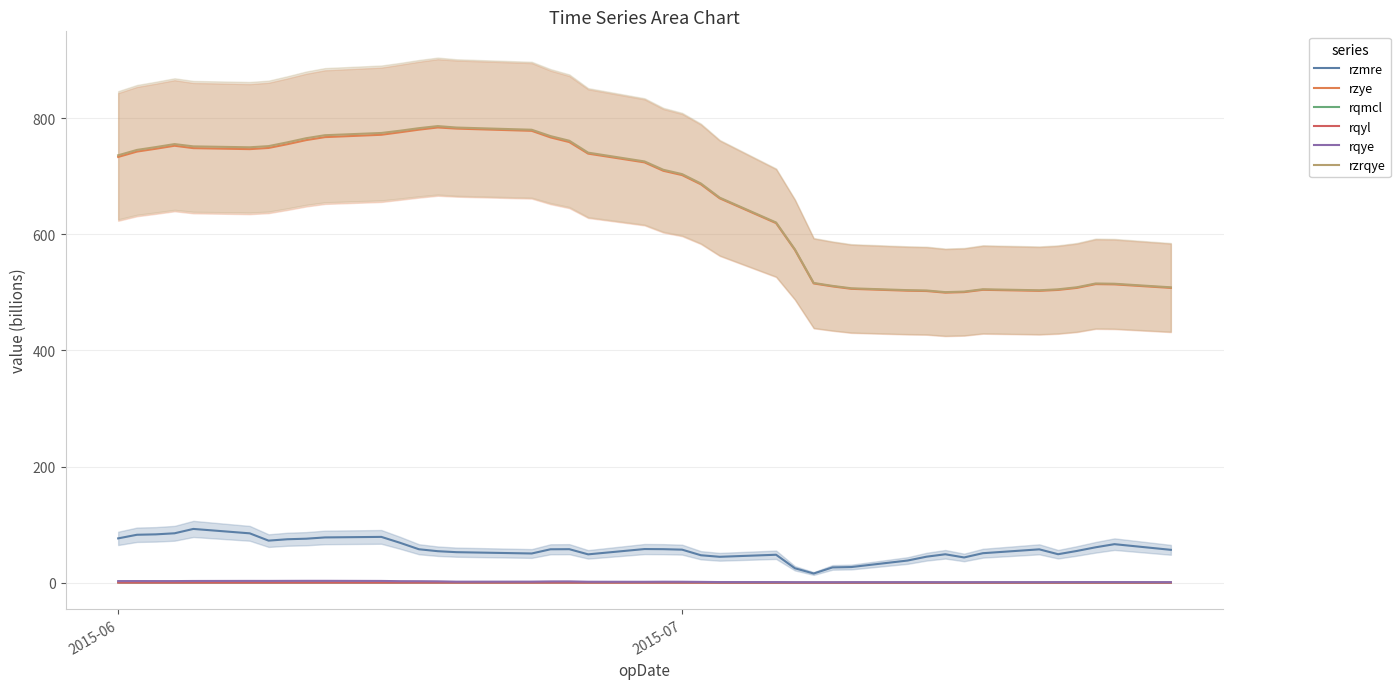

Reading left to right, transcribe all the data shown in this chart.

rzmre: 76.4	82.6	83.3	85.1	92.6	85.0	72.5	74.9	75.8	78.0	78.9	68.7	57.6	54.3	52.6	50.4	57.6	57.8	48.9	58.0	57.8	56.9	47.3	44.7	48.2	24.9	15.9	26.4	27.0	38.2	44.8	49.0	43.5	50.8	57.5	49.1	54.7	61.0	66.4	56.6
rzye: 733.0	742.2	747.1	752.3	748.2	746.4	748.5	754.9	762.0	767.1	771.2	775.5	779.9	783.7	781.8	777.9	766.6	758.6	738.7	723.6	709.2	701.7	685.8	661.8	619.0	573.0	515.2	510.2	505.9	502.7	502.2	499.4	500.3	504.3	502.5	504.1	507.5	514.1	513.6	507.6
rqmcl: 0.5	0.4	0.4	0.4	0.4	0.4	0.4	0.5	0.4	0.5	0.4	0.4	0.5	0.4	0.4	0.5	0.6	0.5	0.6	0.8	0.6	0.5	0.5	0.3	0.1	0.1	0.1	0.1	0.1	0.1	0.0	0.1	0.1	0.1	0.1	0.1	0.1	0.2	0.2	0.2
rqyl: 0.3	0.3	0.3	0.3	0.3	0.3	0.3	0.3	0.3	0.3	0.3	0.3	0.3	0.3	0.2	0.2	0.2	0.2	0.2	0.2	0.2	0.2	0.2	0.1	0.1	0.1	0.1	0.1	0.1	0.1	0.1	0.1	0.1	0.1	0.1	0.1	0.1	0.1	0.1	0.1
rqye: 2.9	2.9	2.9	2.8	3.0	3.2	3.1	3.2	3.3	3.3	3.1	2.7	2.6	2.4	1.8	1.9	2.3	2.3	1.7	1.6	1.8	1.7	1.5	1.2	1.1	0.9	0.9	0.9	1.0	1.0	1.0	0.9	0.9	1.0	1.0	1.1	1.1	1.1	1.1	1.0
rzrqye: 735.9	745.1	749.9	755.1	751.2	749.6	751.6	758.1	765.3	770.4	774.3	778.2	782.5	786.1	783.6	779.8	768.9	760.9	740.4	725.3	710.9	703.4	687.3	662.9	620.1	573.9	516.1	511.0	506.9	503.7	503.1	500.3	501.2	505.2	503.5	505.1	508.6	515.2	514.7	508.6